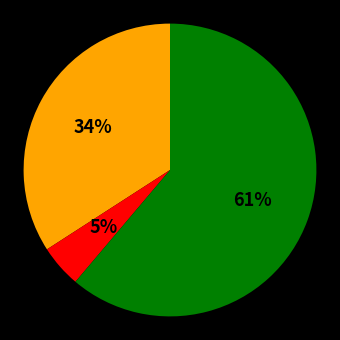

Does any single category account for the majority?

Yes